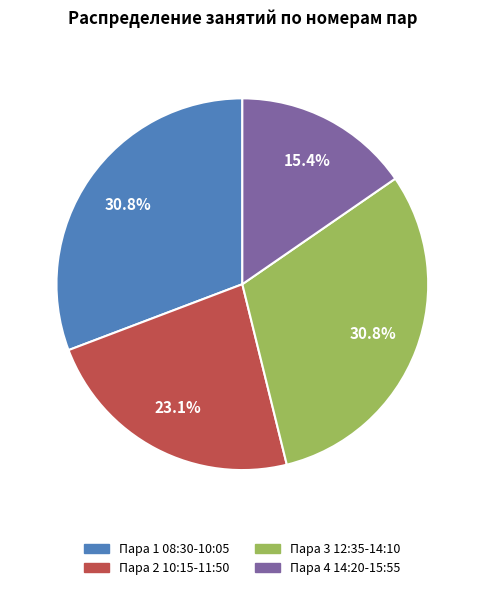

Is Пара 4 14:20-15:55 the majority of the pie?

No